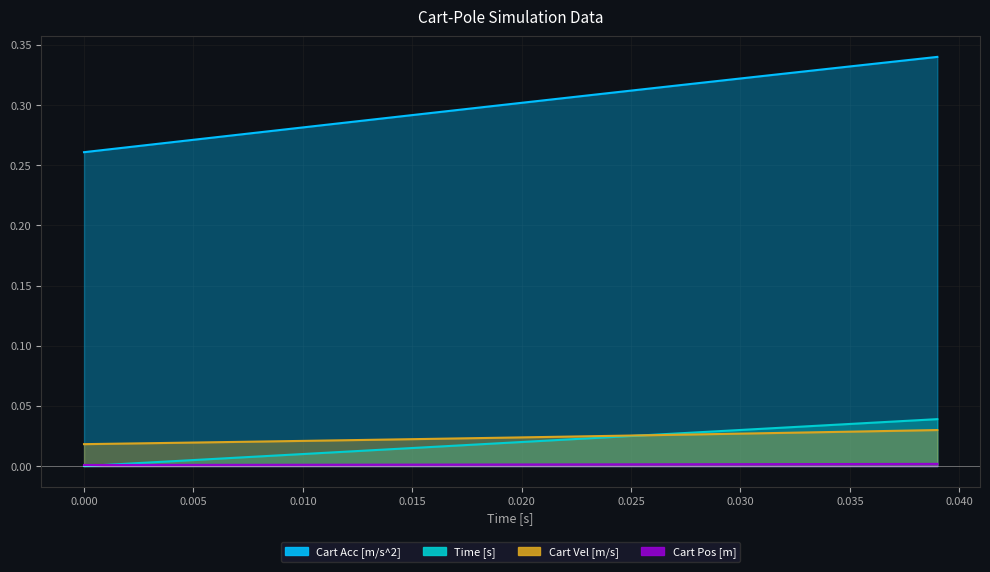

Which series has the largest total across all categories?

Cart Acc [m/s^2]